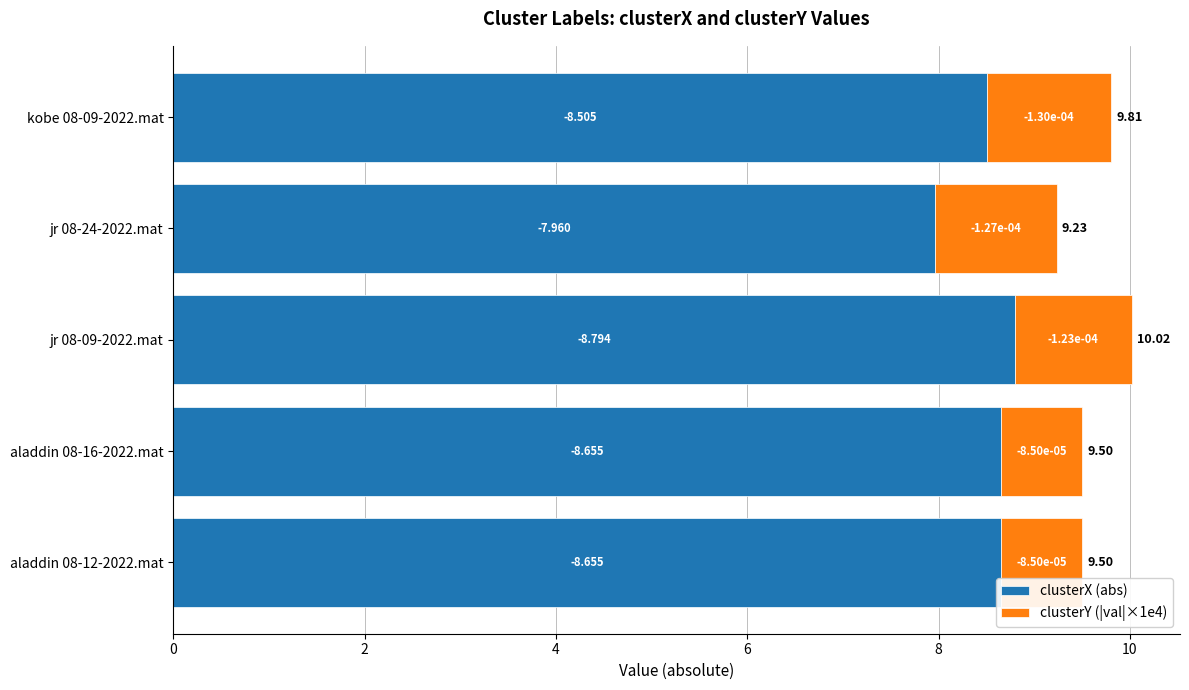

What are all the series names shown in the legend?

clusterX (abs), clusterY (|val|×1e4)